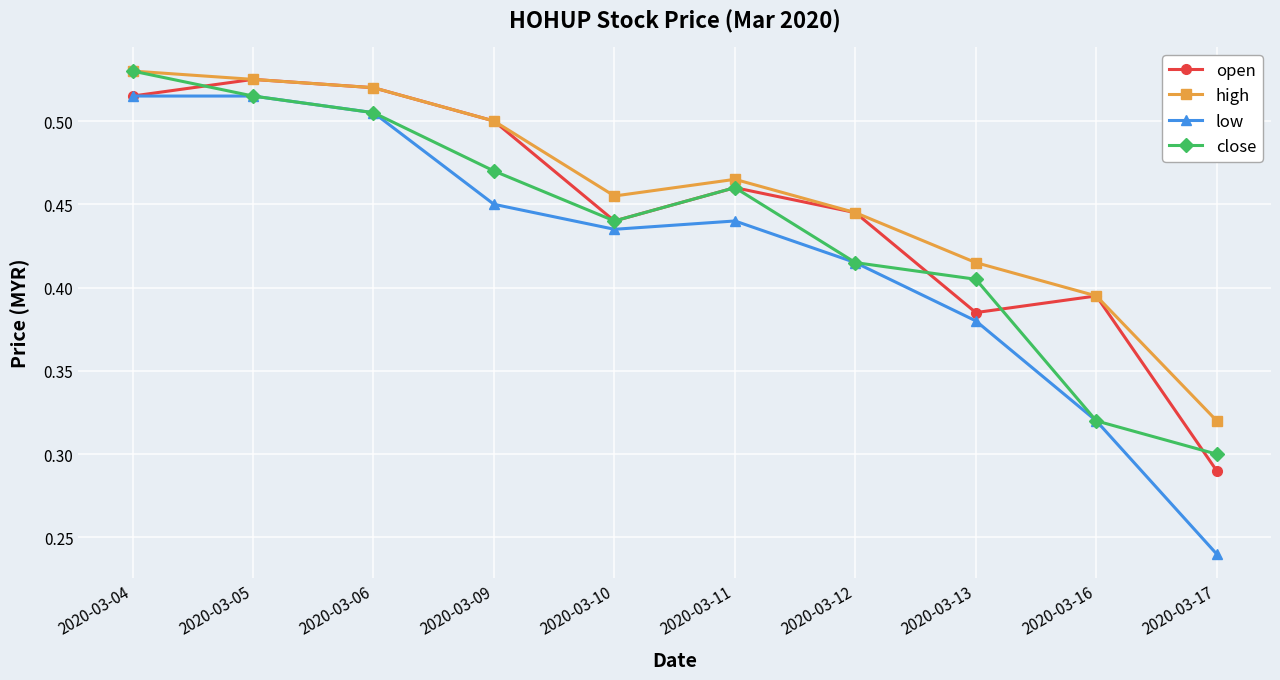

How many data points does each series have?

10